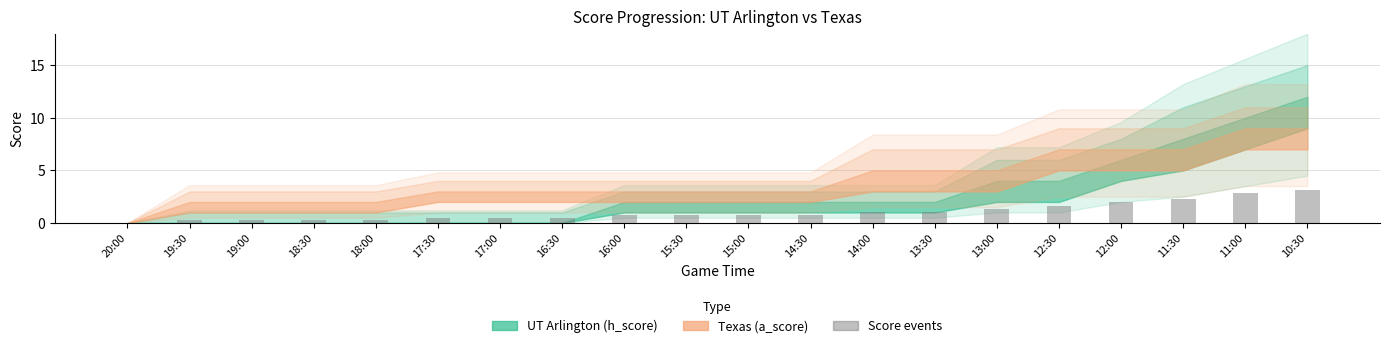

The chart shows a value of 0.8 at 16:00. True or false?

True